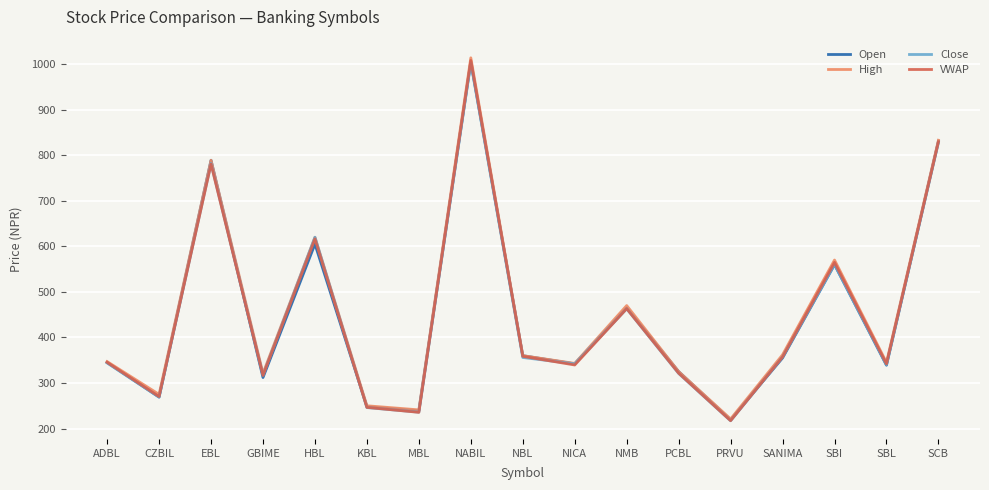

True or false: High has more than 2 points higher than both neighbors.

True